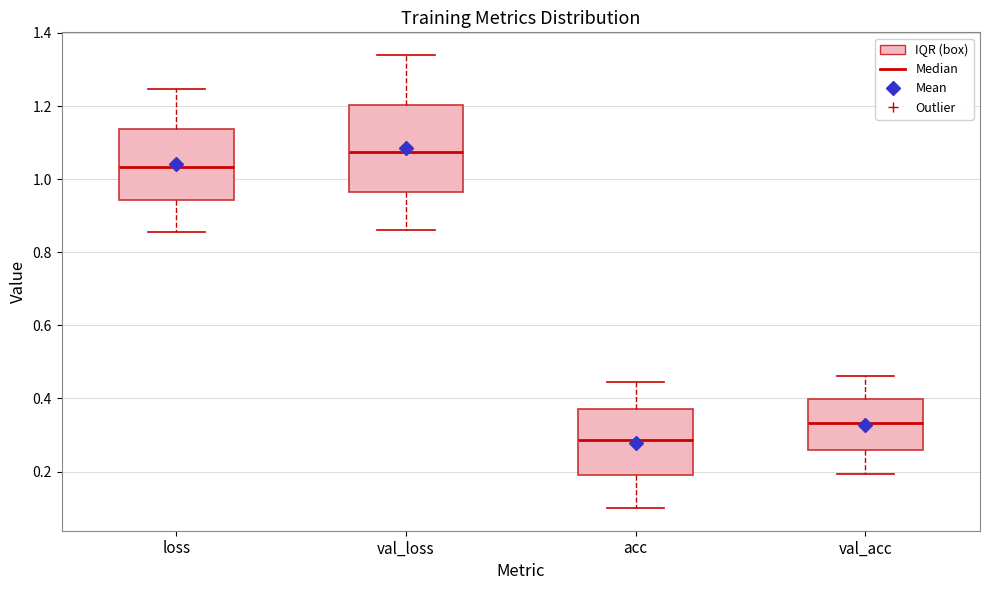

Reading left to right, read every box against the y-axis: the position of its median line, the range the box covers, and the ends of its whiskers. The values are not printed on the chart, so give them approximately, as read against the axis.

loss: median 1.04, box 0.94 to 1.14, whiskers 0.86 to 1.24
val_loss: median 1.08, box 0.96 to 1.20, whiskers 0.86 to 1.34
acc: median 0.28, box 0.18 to 0.38, whiskers 0.10 to 0.44
val_acc: median 0.34, box 0.26 to 0.40, whiskers 0.20 to 0.46